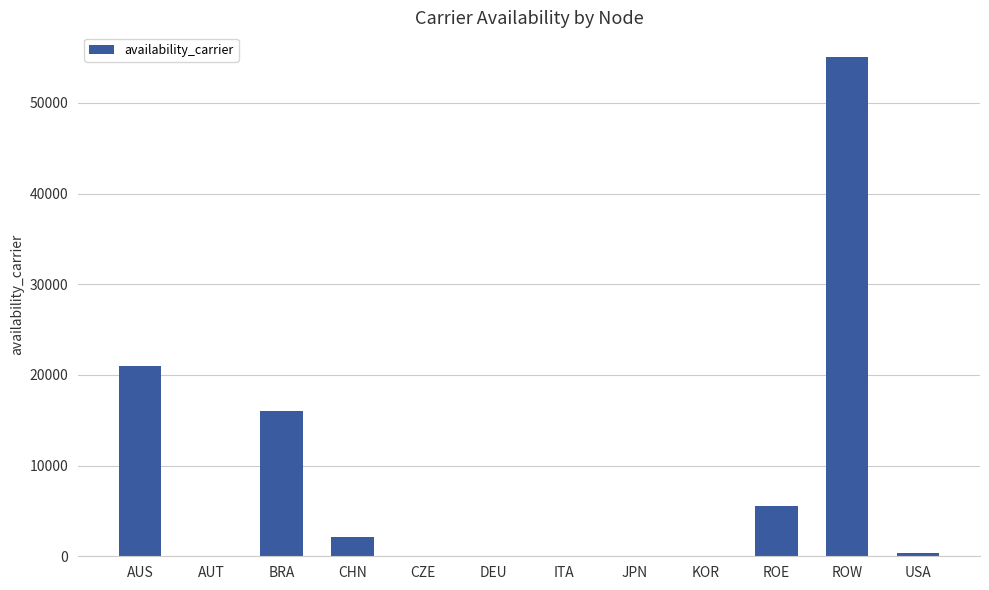

What is the change in value from AUS to KOR?

-20999.0